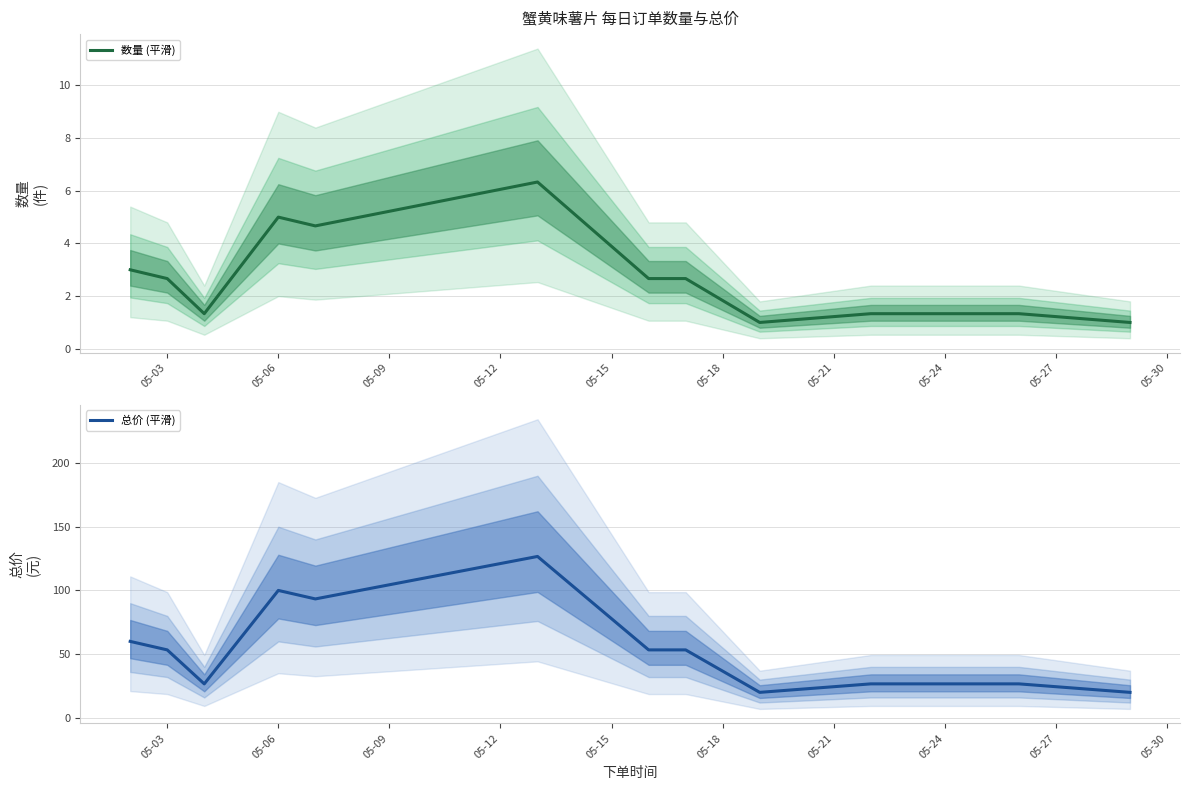

True or false: 数量 (平滑) and 总价 (平滑) cross at least once.

False